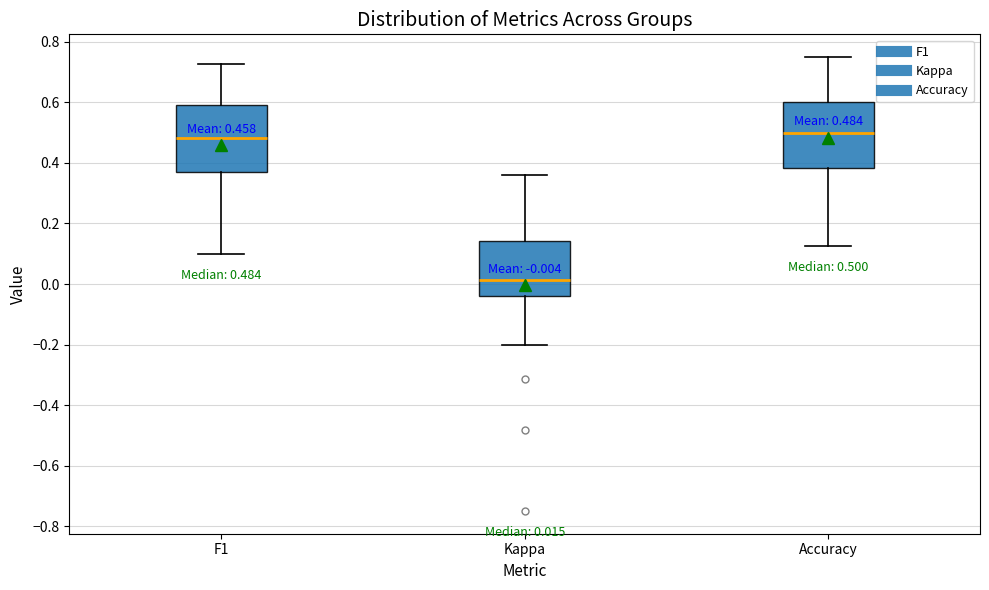

Which box has the lowest median line?

Kappa